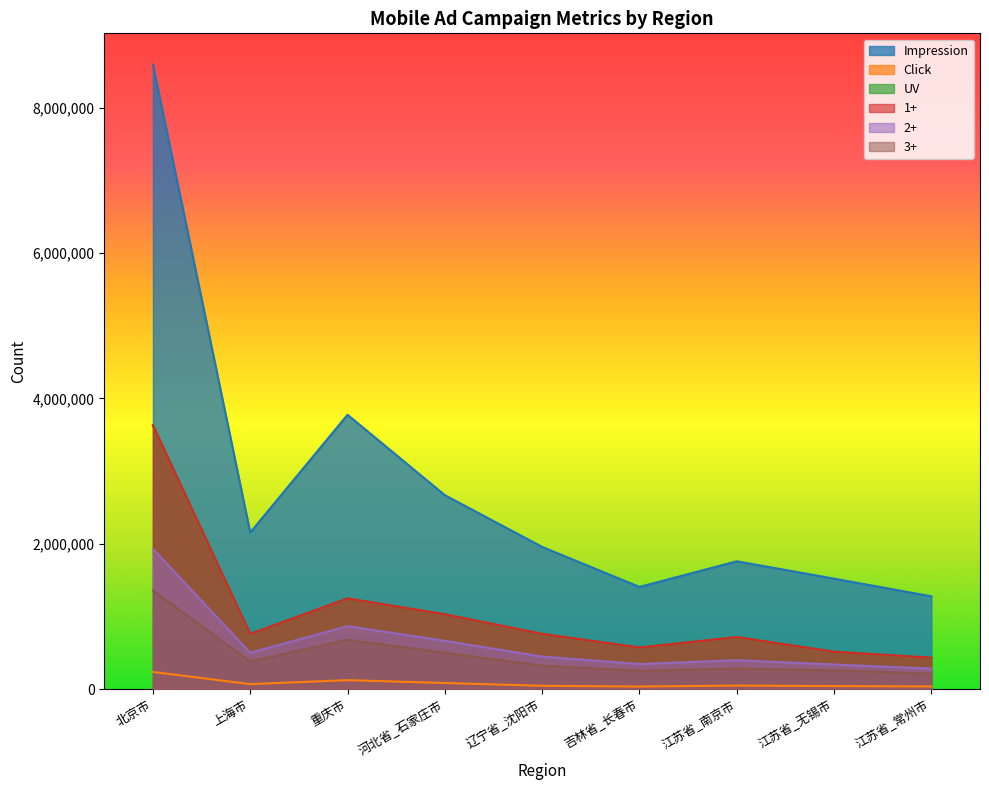

What is the sum of the 1+ values at 上海市 and 江苏省_无锡市?

1276942